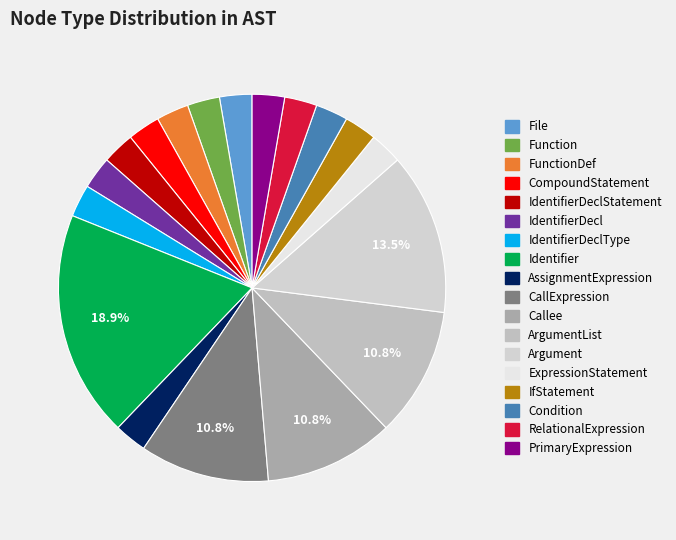

How many segments does this pie chart have?

18